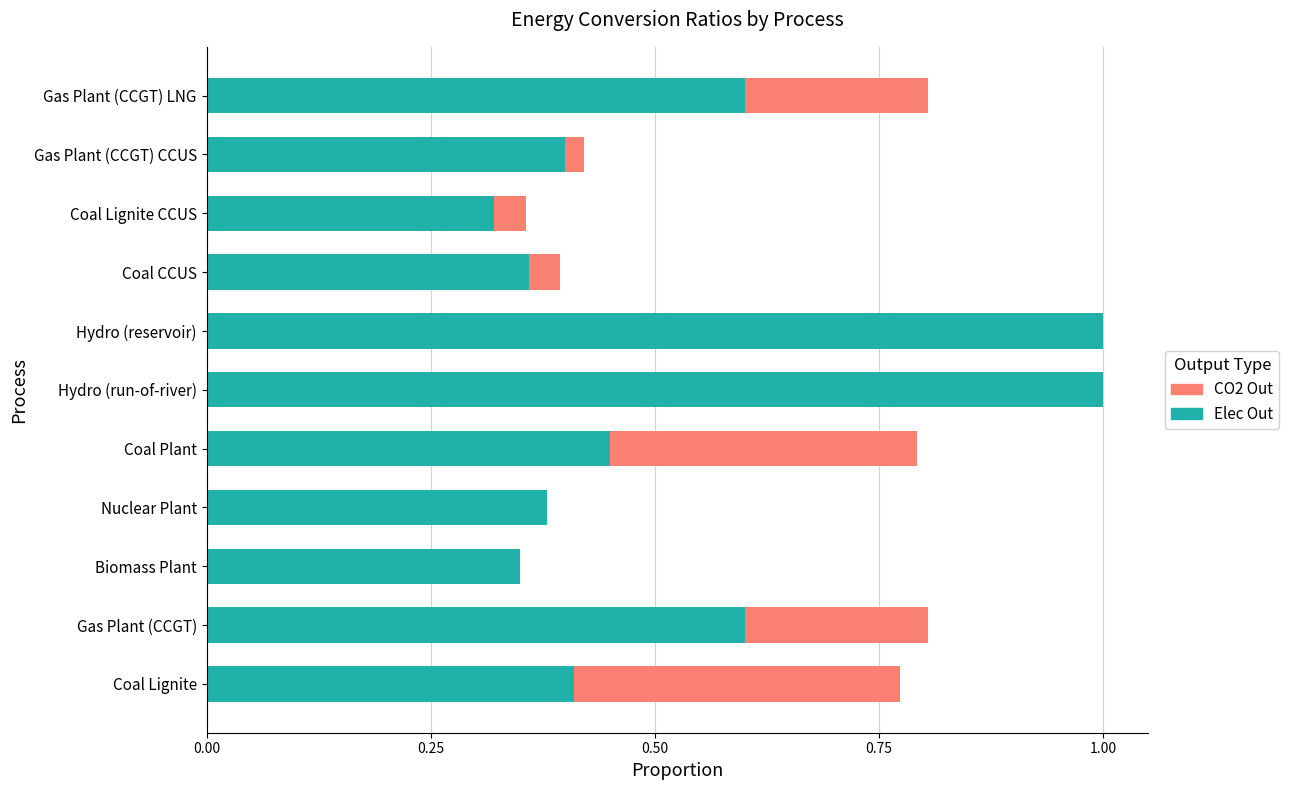

What is the highest value of the Elec Out series?

1.0